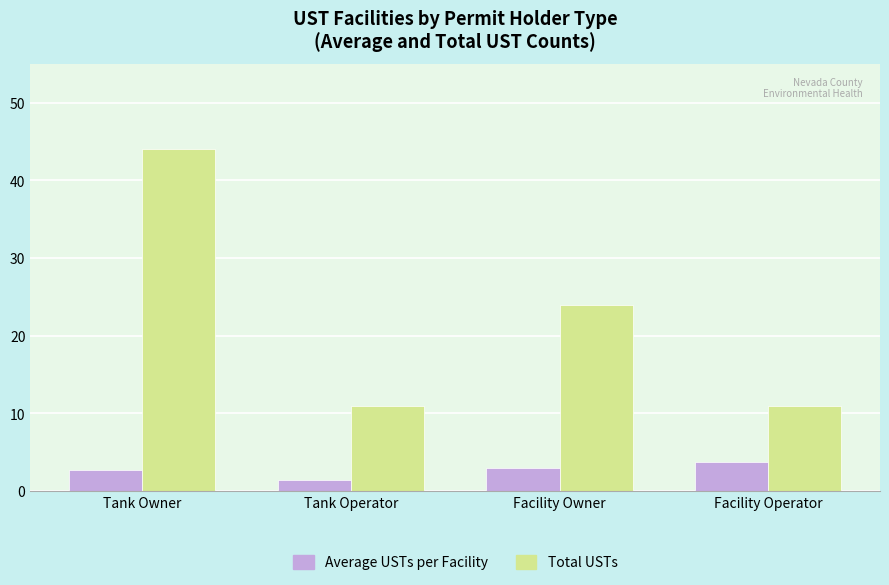

What is the difference between the maximum and minimum values in the Average USTs per Facility series?

2.3